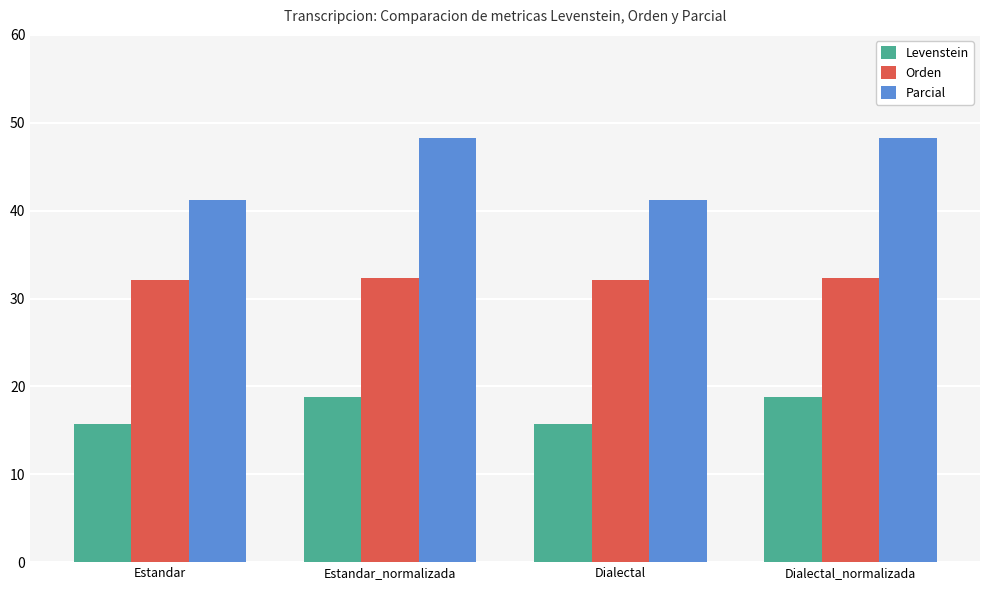

True or false: Parcial has a value of 11.3 at Dialectal.

False